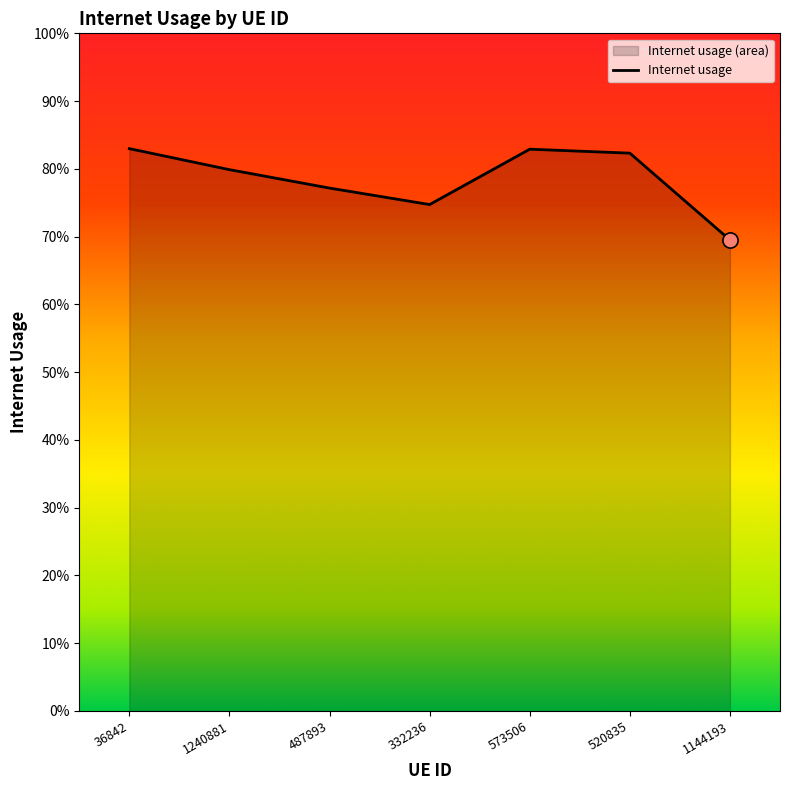

Which has a higher value, 36842 or 520835?

36842